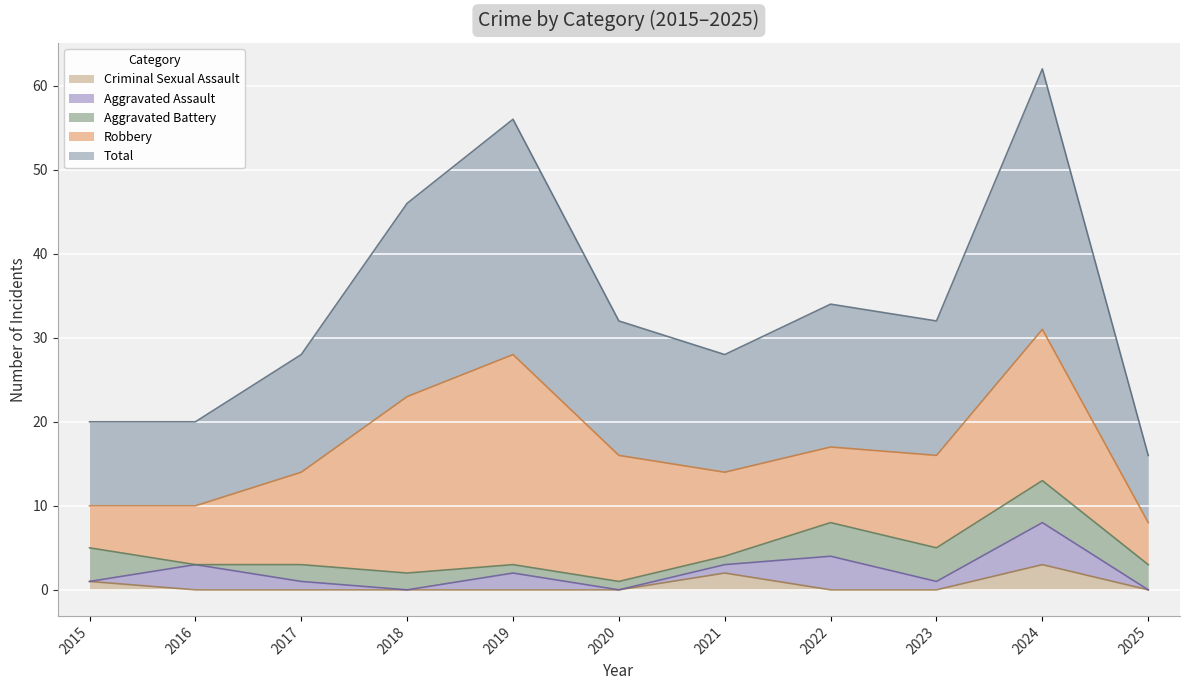

What is the difference between the Criminal Sexual Assault values at 2020 and 2024?

3